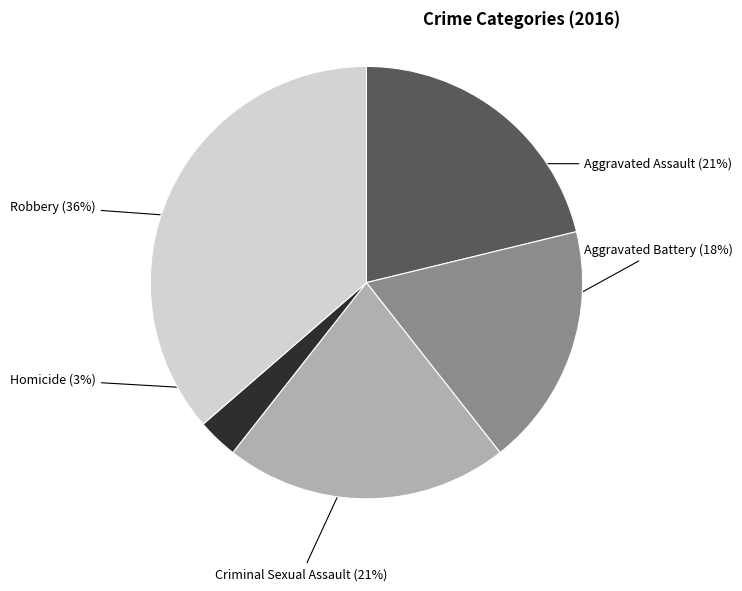

Combined, do Robbery and Criminal Sexual Assault account for over 50%?

Yes